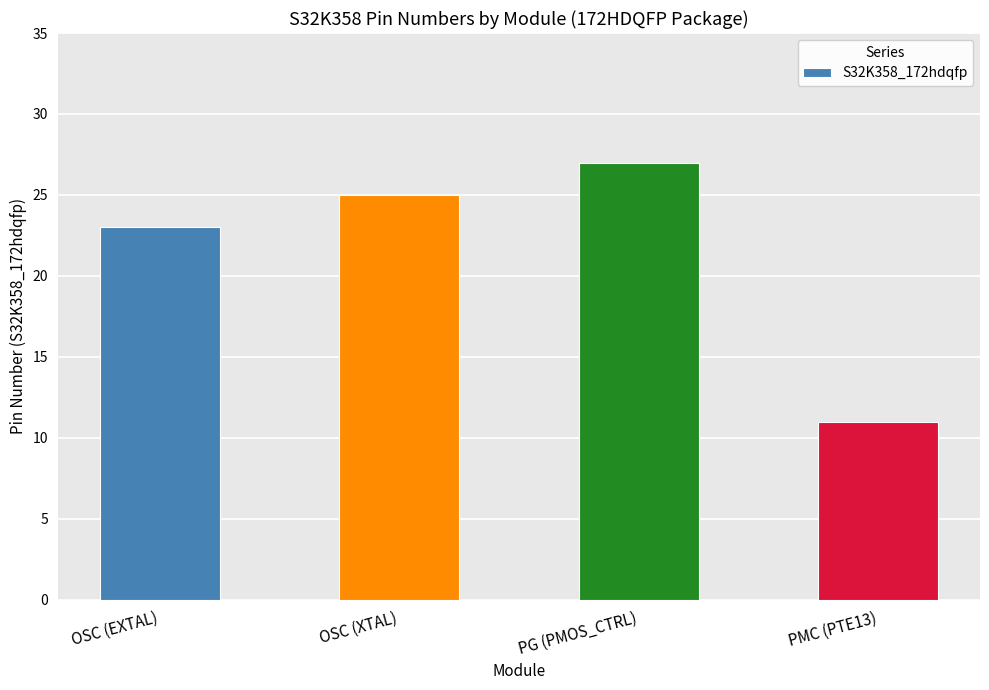

Count the values in the range 23 to 27.

3